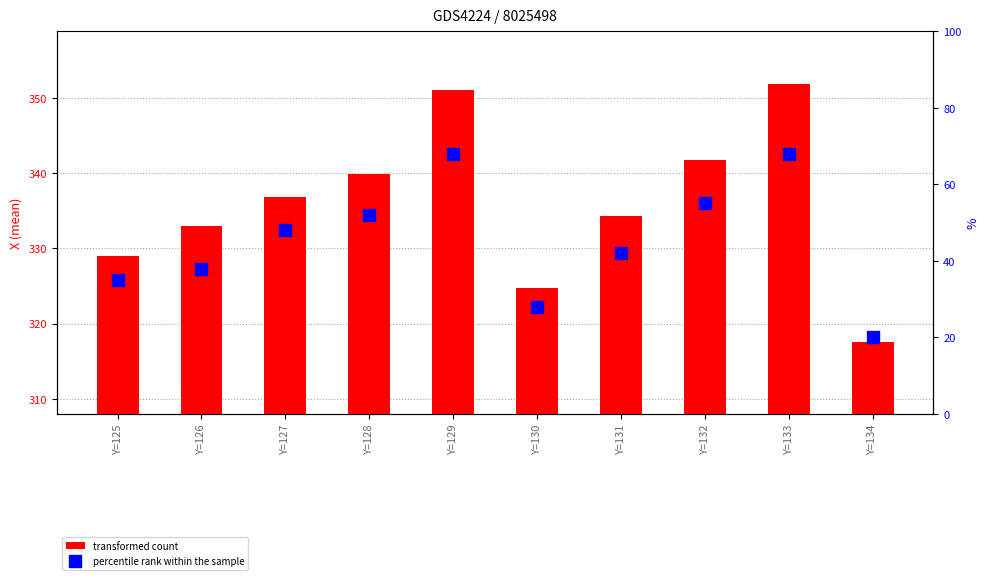

What is the sum of all percentile rank within the sample values?

454.0